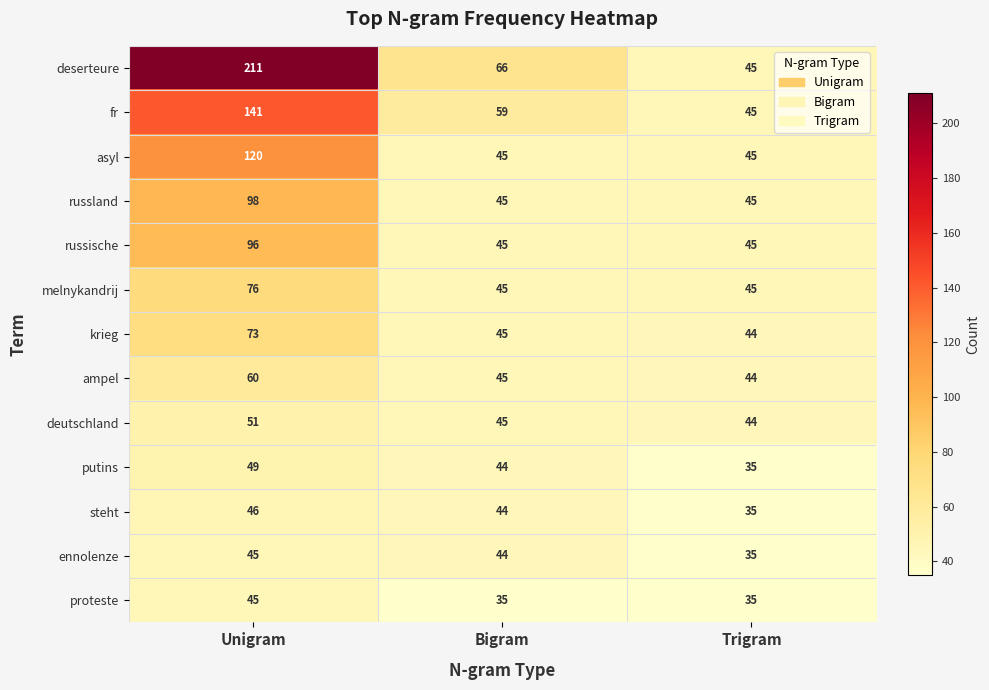

At which category is the sum across all series the highest?

Unigram